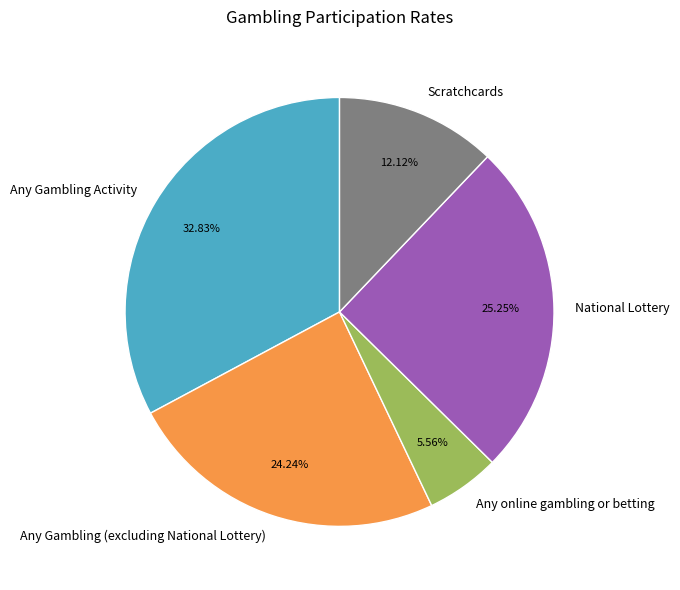

What percentage is the Scratchcards slice, to the nearest percent?

12%